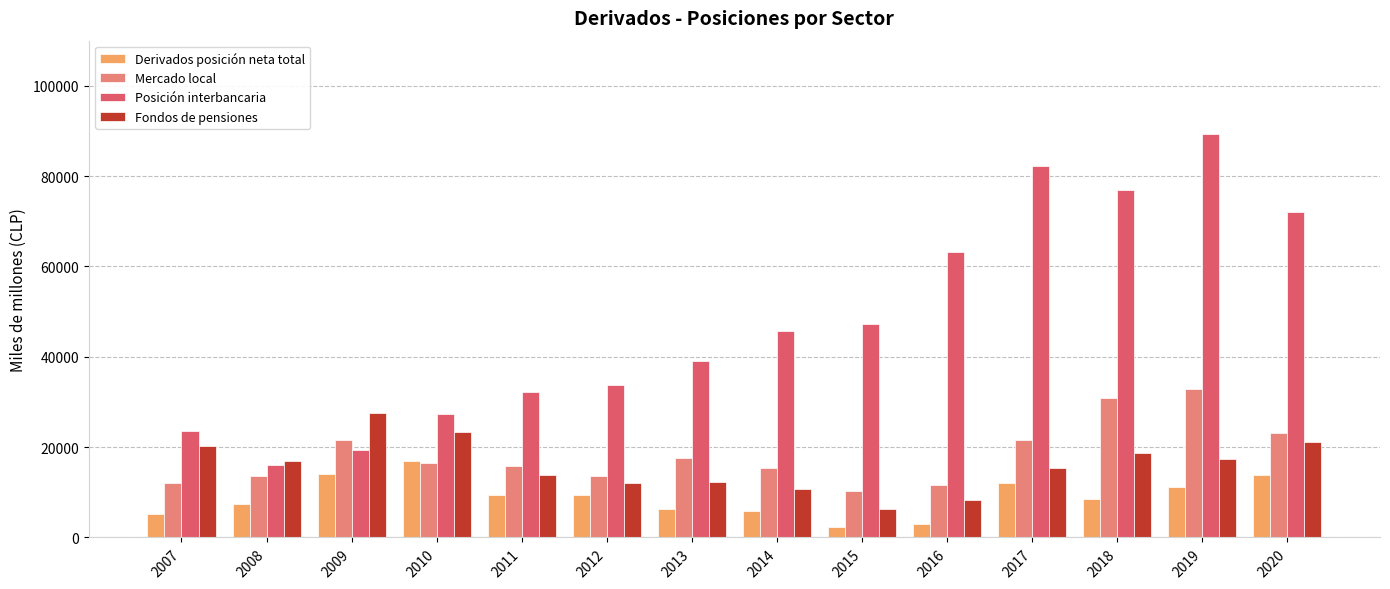

Which series has the widest spread of values?

Posición interbancaria